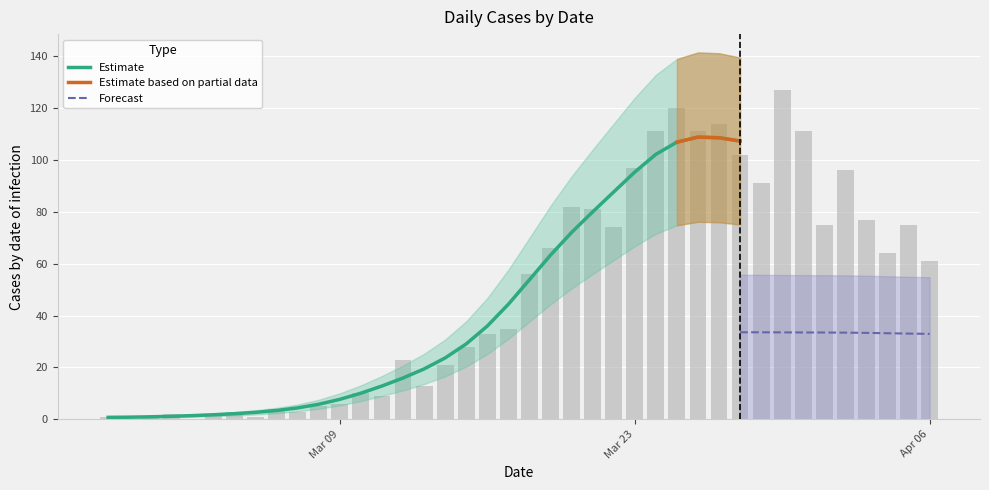

List the labels in order of value, largest first.

2020-03-30, 2020-03-25, 2020-03-27, 2020-03-24, 2020-03-26, 2020-03-31, 2020-03-28, 2020-03-23, 2020-04-02, 2020-03-29, 2020-03-20, 2020-03-21, 2020-04-03, 2020-04-01, 2020-04-05, 2020-03-22, 2020-03-19, 2020-04-04, 2020-04-06, 2020-03-18, 2020-03-17, 2020-03-16, 2020-03-15, 2020-03-12, 2020-03-14, 2020-03-13, 2020-03-10, 2020-03-11, 2020-03-09, 2020-03-08, 2020-03-06, 2020-03-04, 2020-03-07, 2020-03-01, 2020-03-03, 2020-02-27, 2020-02-29, 2020-03-05, 2020-02-28, 2020-03-02